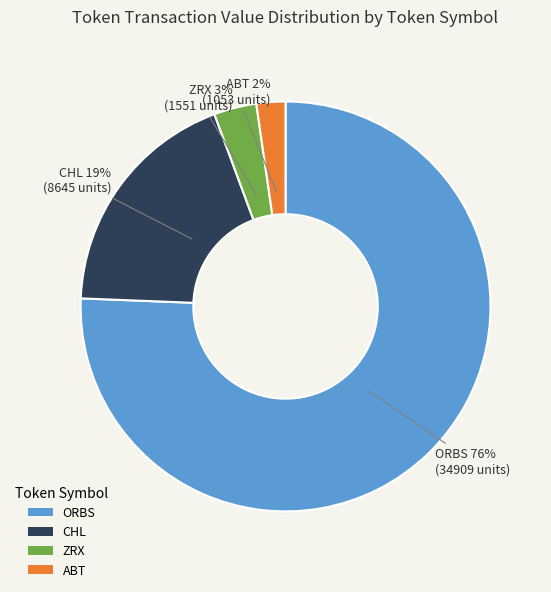

To the nearest percent, what portion does CHL represent?

19%